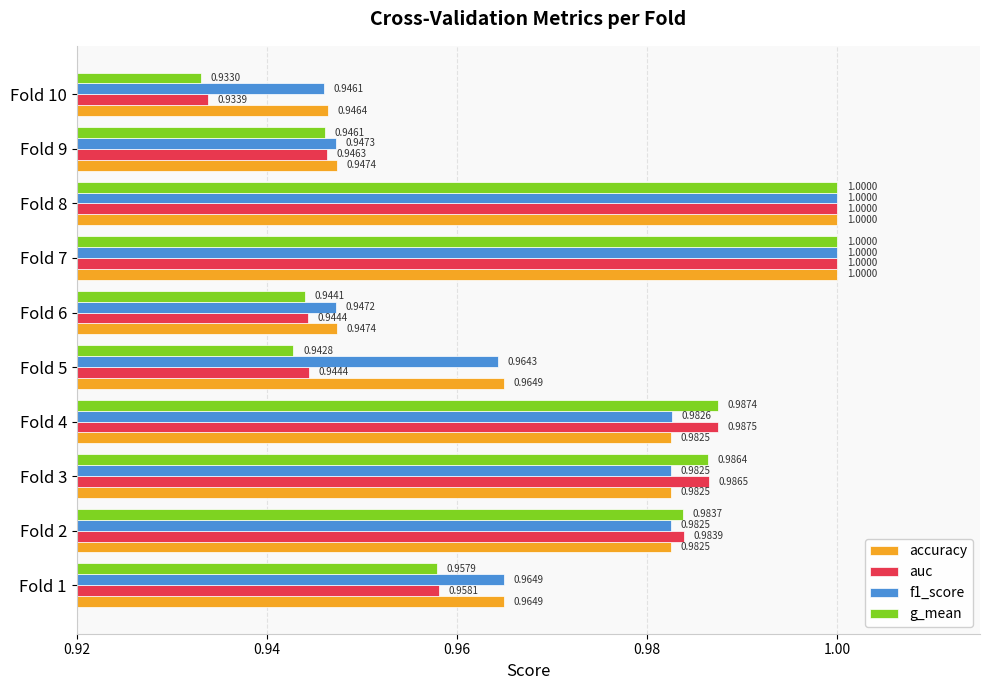

What is the maximum value shown in the chart?

1.0